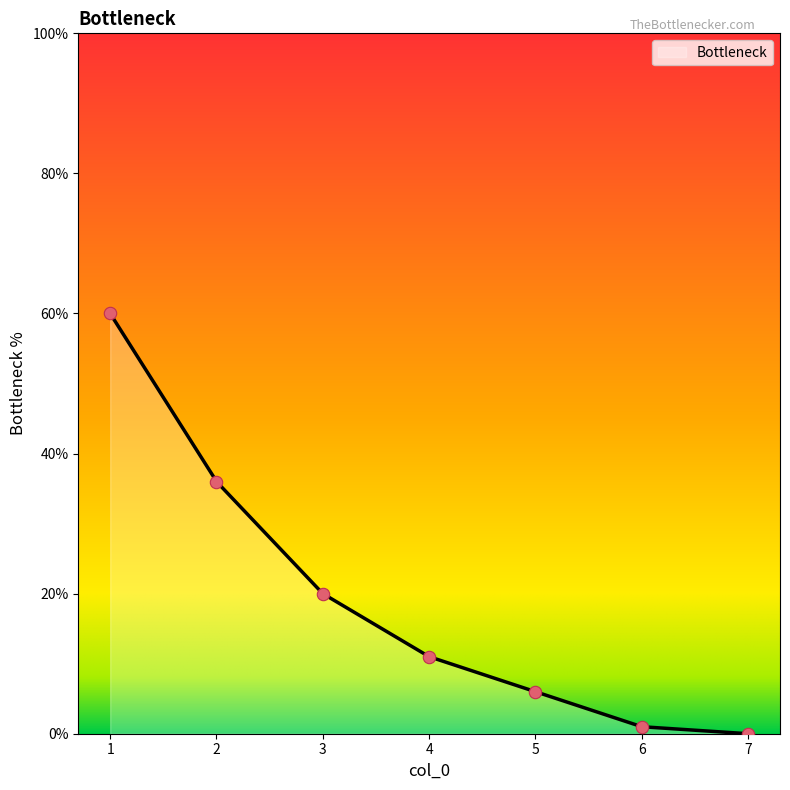

What is the change in value from 3 to 4?

-9